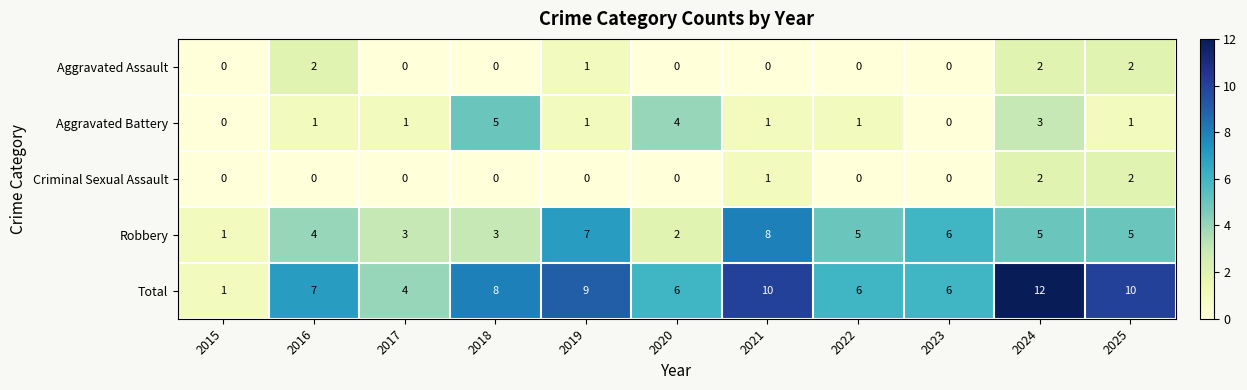

Which series has the largest range (max minus min)?

Total